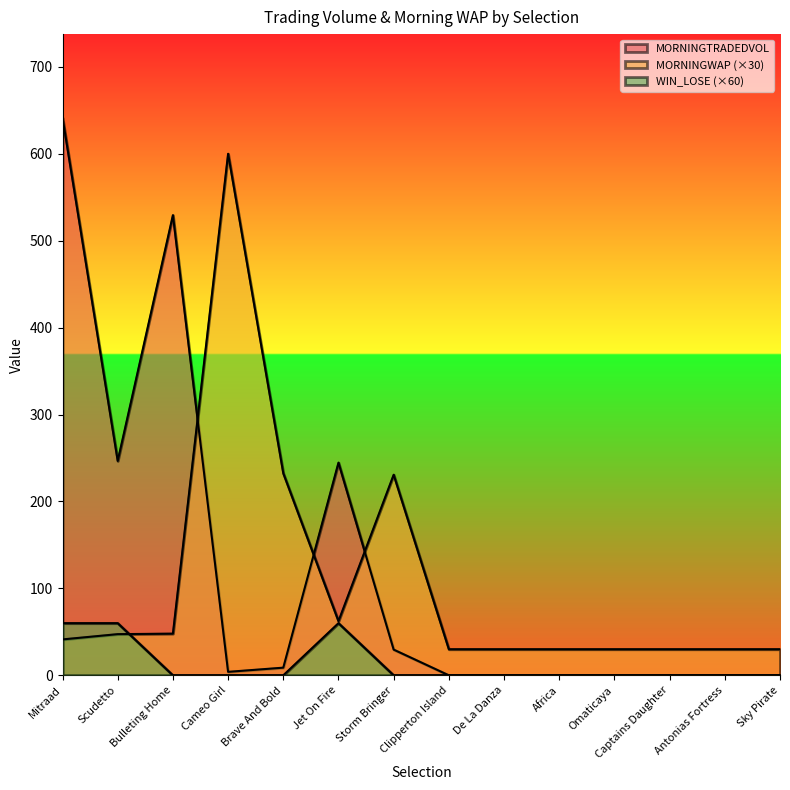

Is the value of WIN_LOSE at Africa greater than the value of MORNINGTRADEDVOL at Scudetto?

No